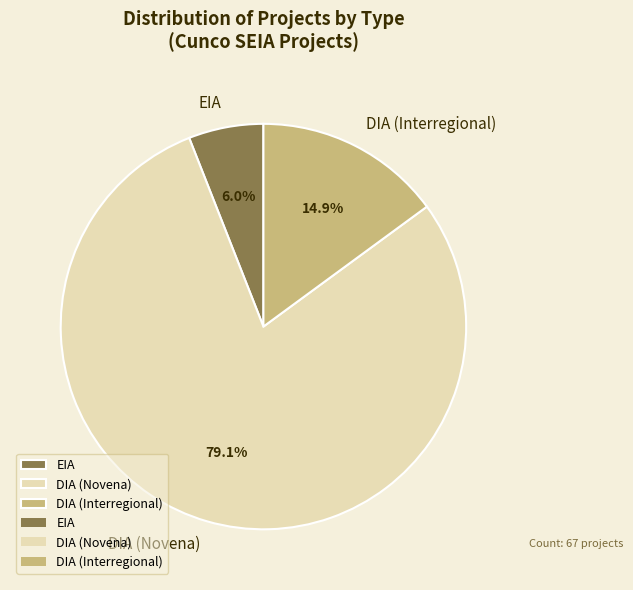

What is the total percentage of DIA (Novena) and DIA (Interregional)?

94.0%